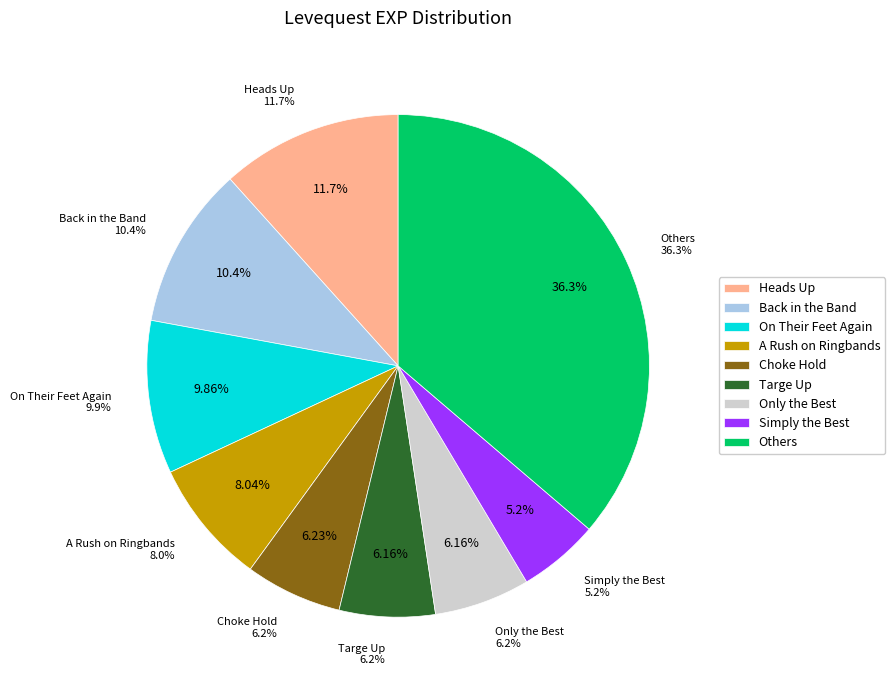

True or false: From the Sands to the Stage accounts for 12% of the total.

False